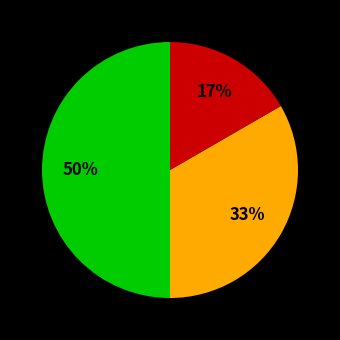

To the nearest percent, what is the difference between the largest and smallest slice percentages?

33%